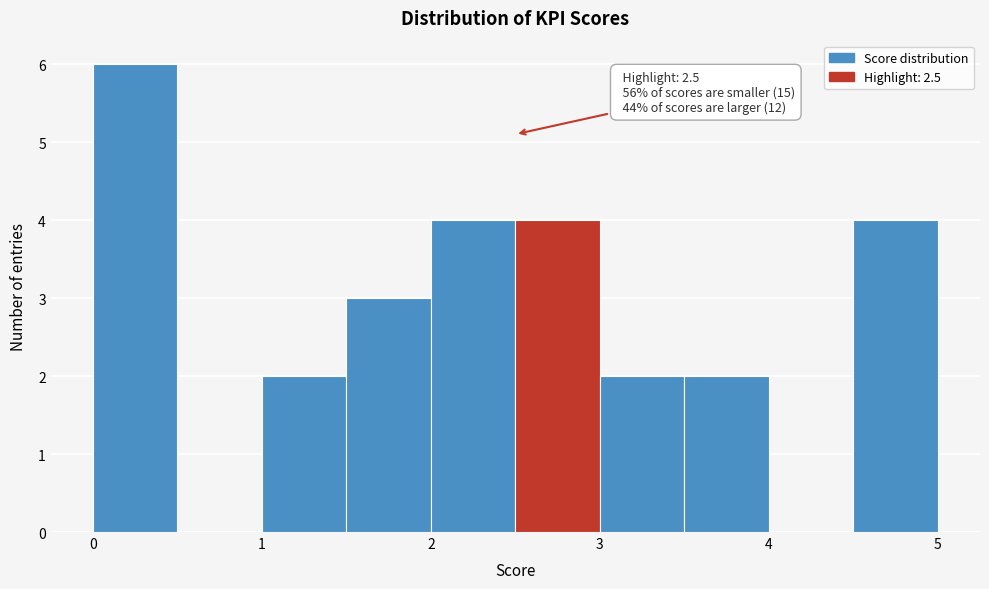

Which range on the x-axis has the tallest bar?

0.0 to 0.5